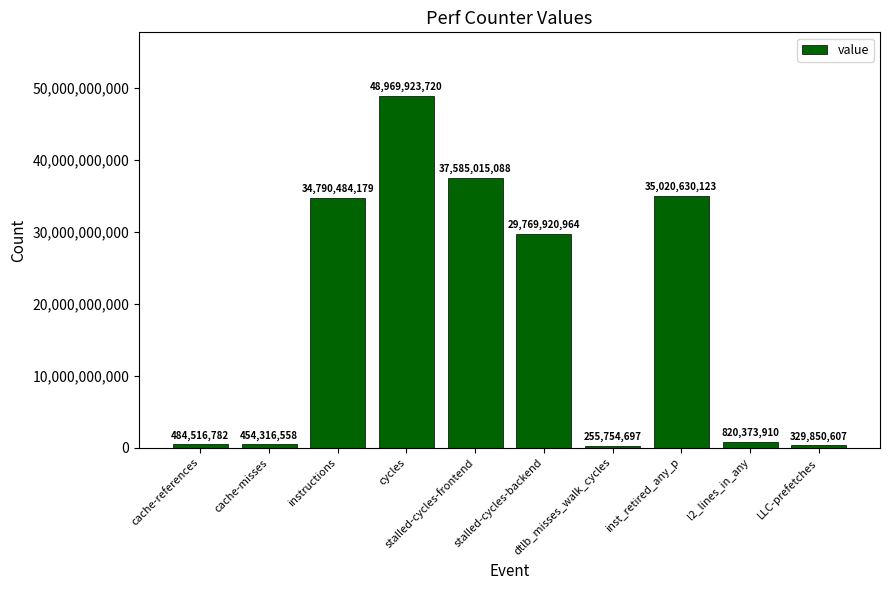

Which label corresponds to the largest value in the chart?

cycles